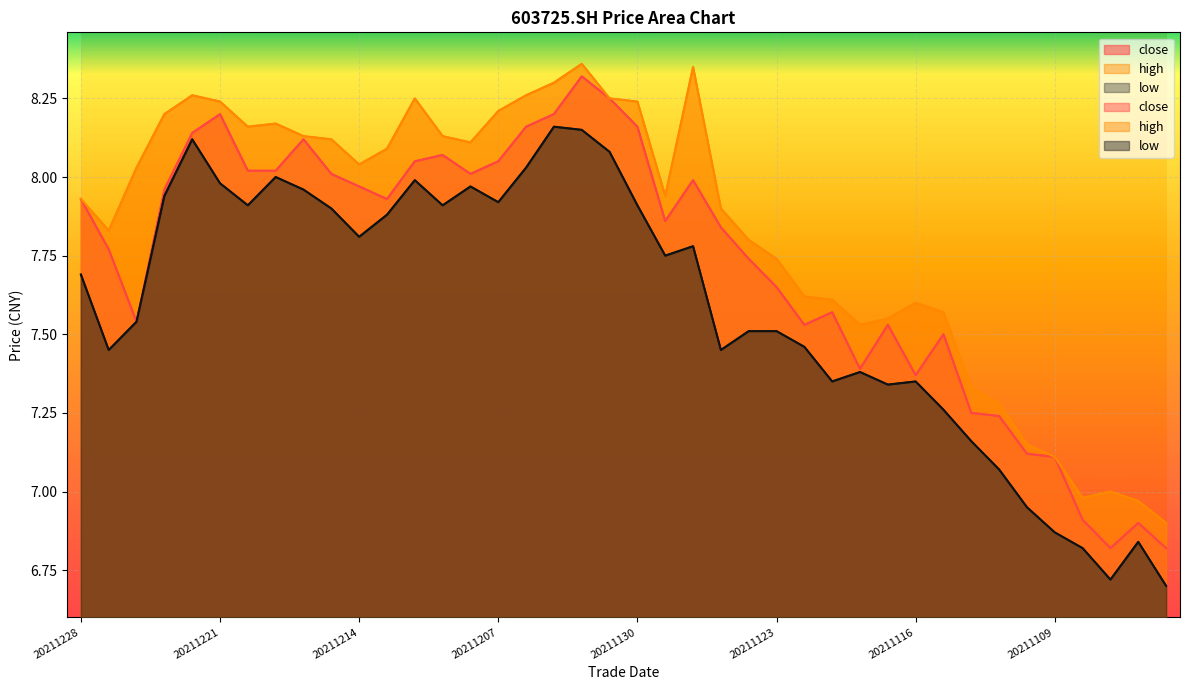

List the series in order of their overall mean, lowest first.

low, close, high